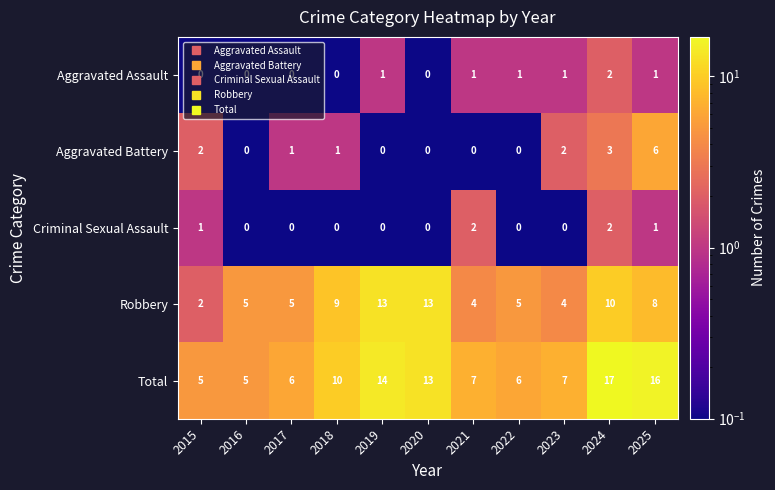

Where does the Aggravated Battery series first go above 1?

2015